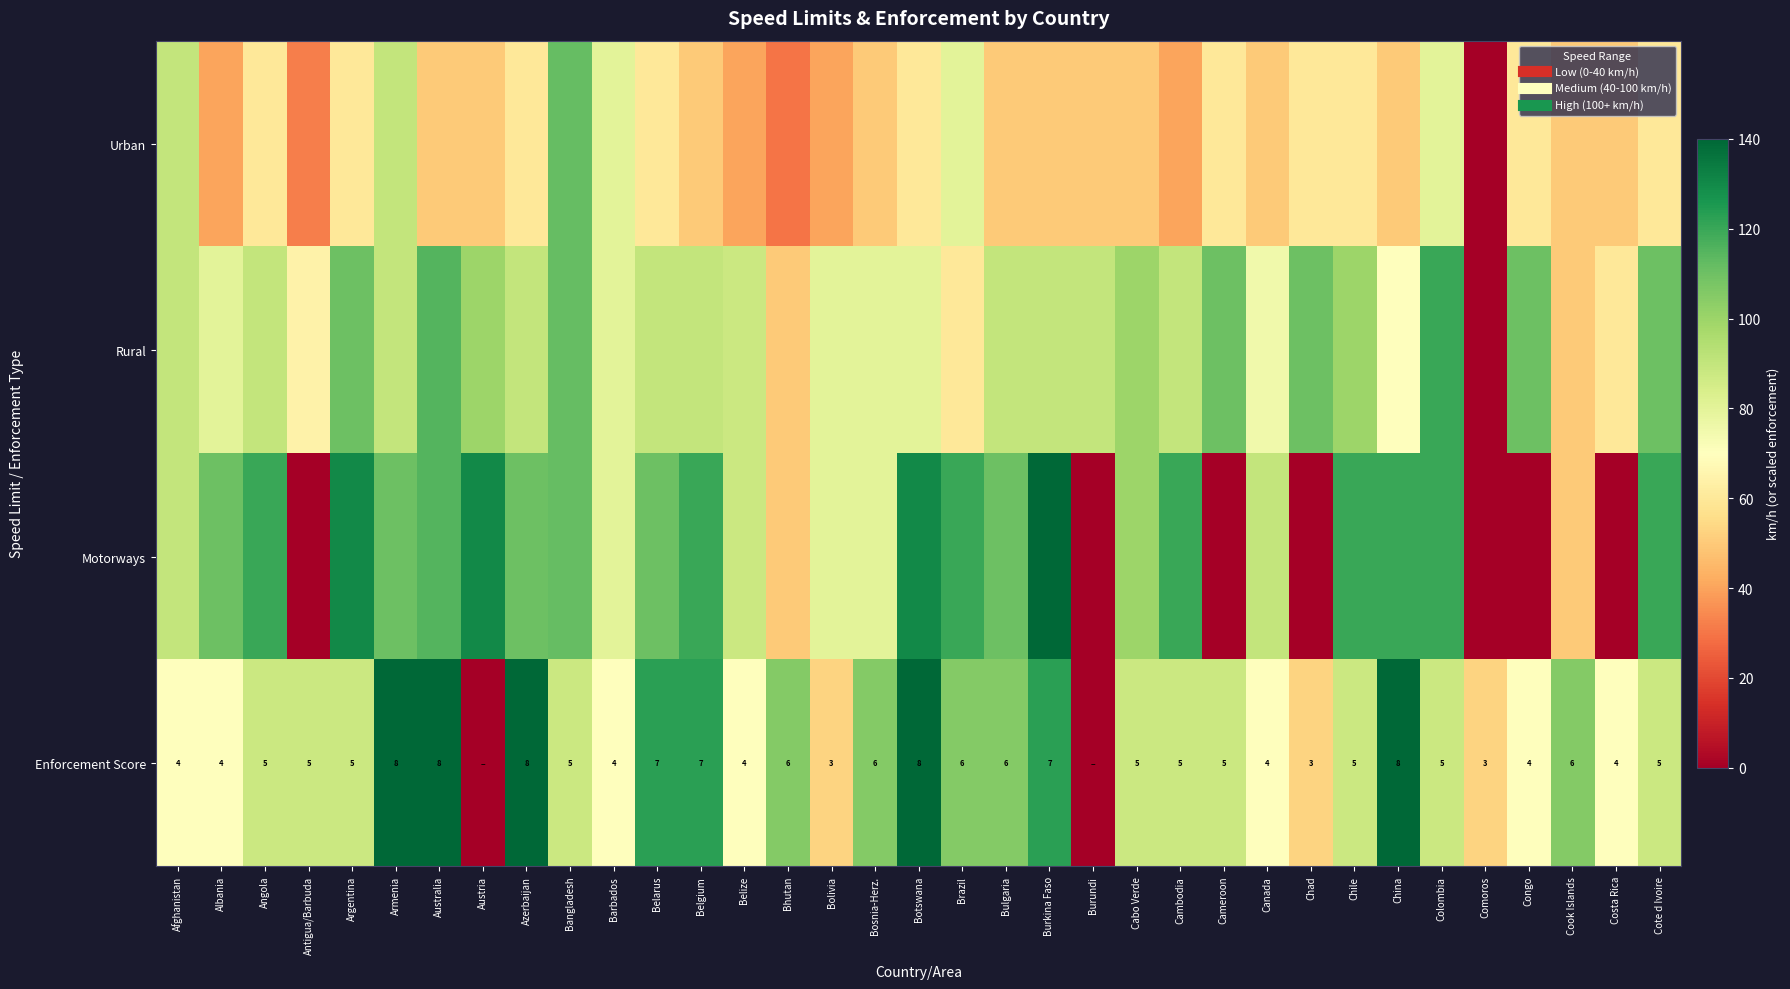

Is the value of Urban at Afghanistan greater than the value of Rural at Angola?

No